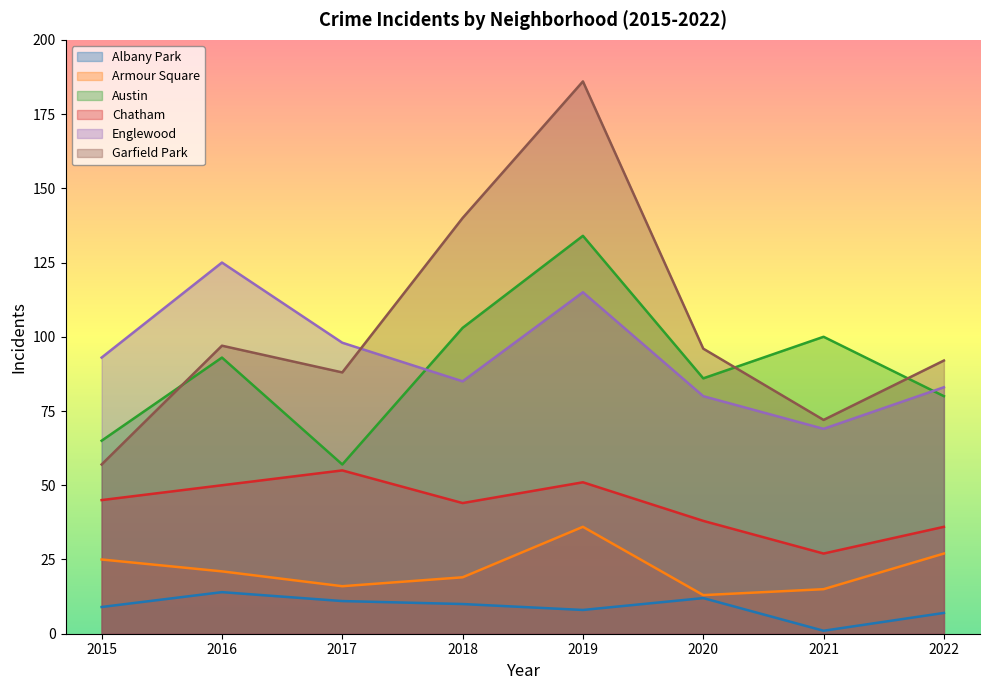

How many times do Garfield Park and Englewood cross each other?

1